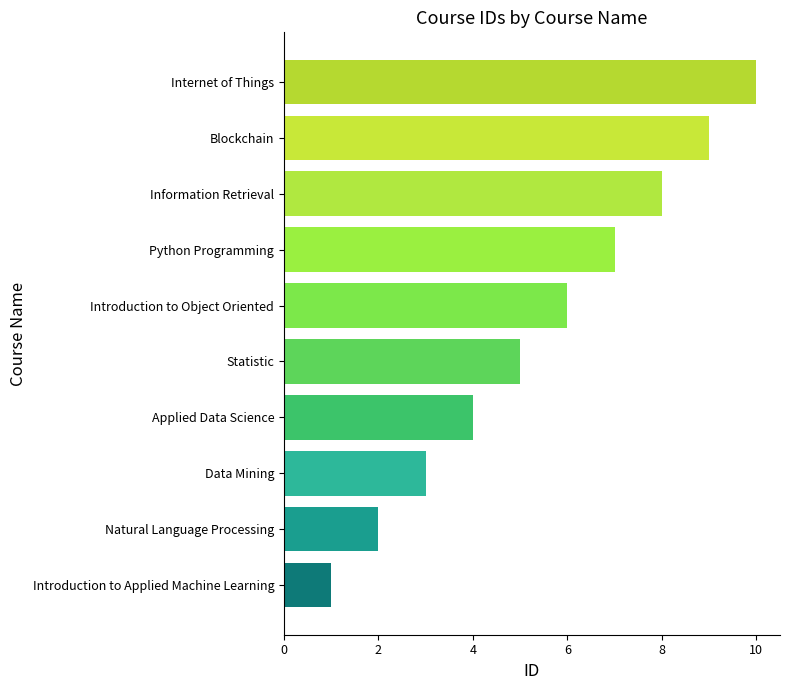

Approximately how many times larger is the value at Applied Data Science compared to Internet of Things?

0.4